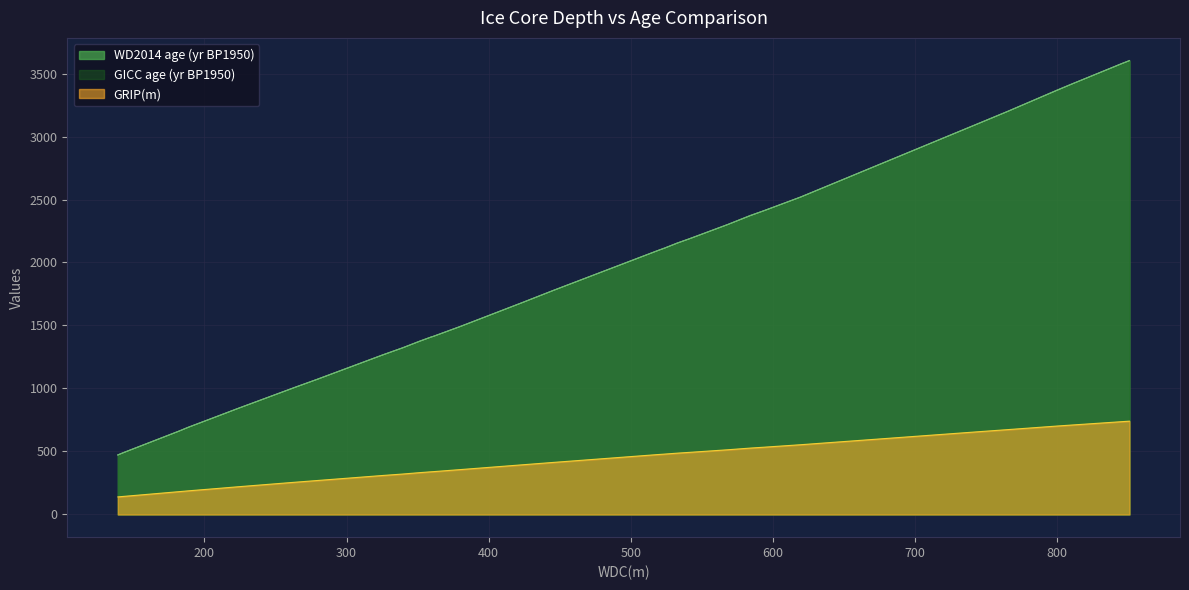

True or false: WD2014 age (yr BP1950) and GRIP(m) intersect in this chart.

False